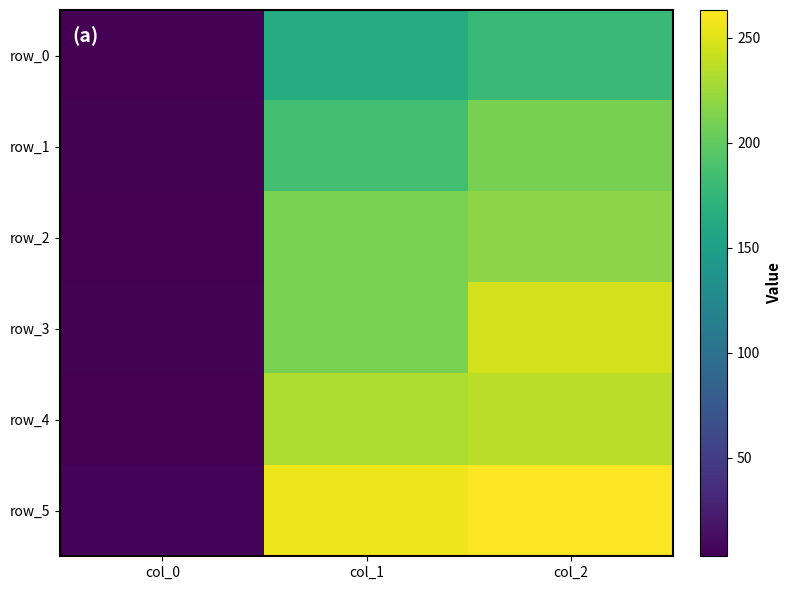

Which series has the widest spread of values?

row_5